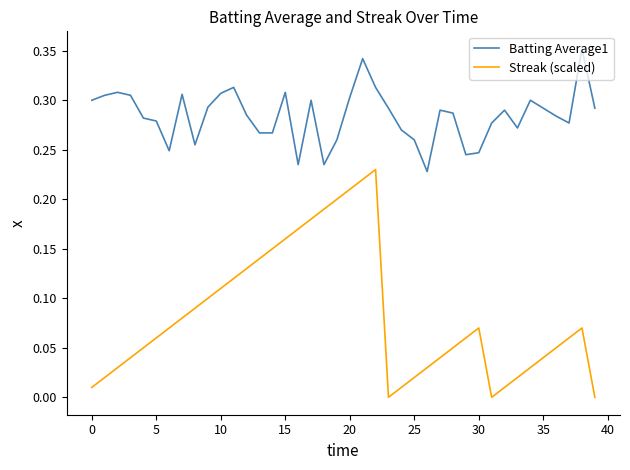

List the series in order of their peak value, lowest first.

Streak (scaled), Batting Average1